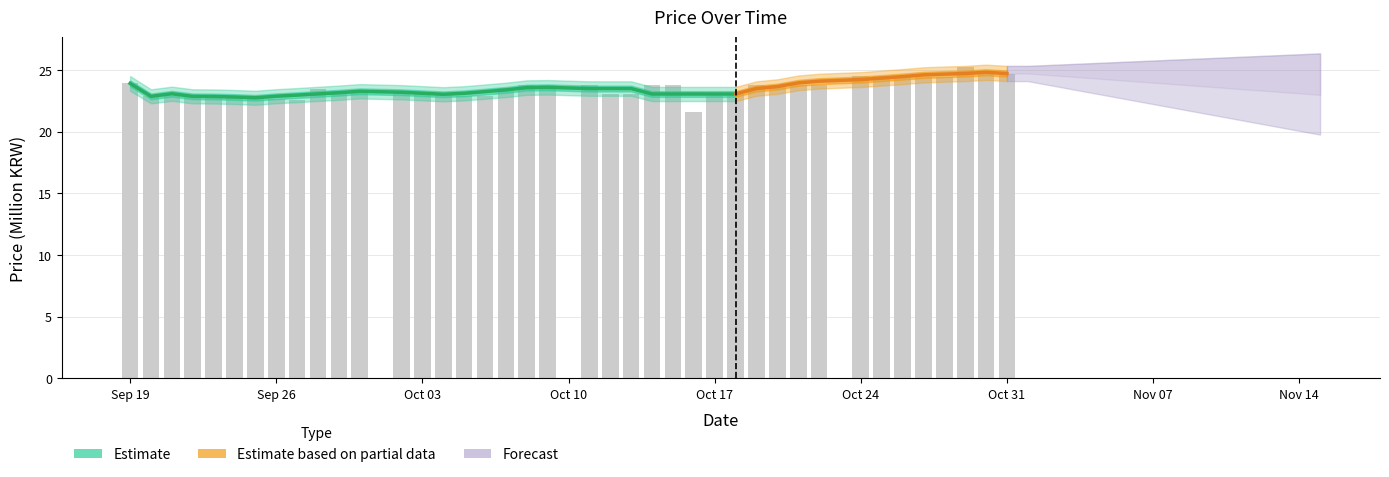

Which label corresponds to the smallest value in the chart?

2023-10-16